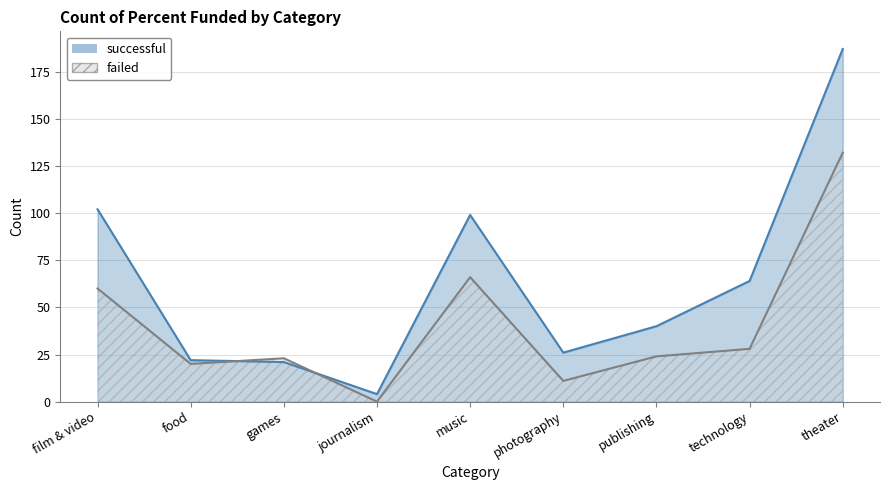

What is the sum of the successful values at music and food?

121